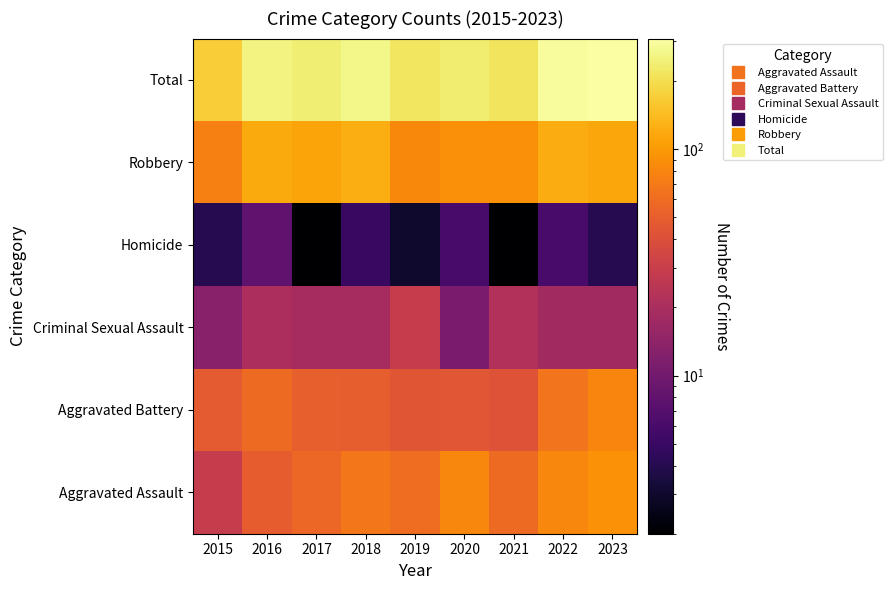

List the series in order of their peak value, highest first.

Total, Robbery, Aggravated Assault, Aggravated Battery, Criminal Sexual Assault, Homicide